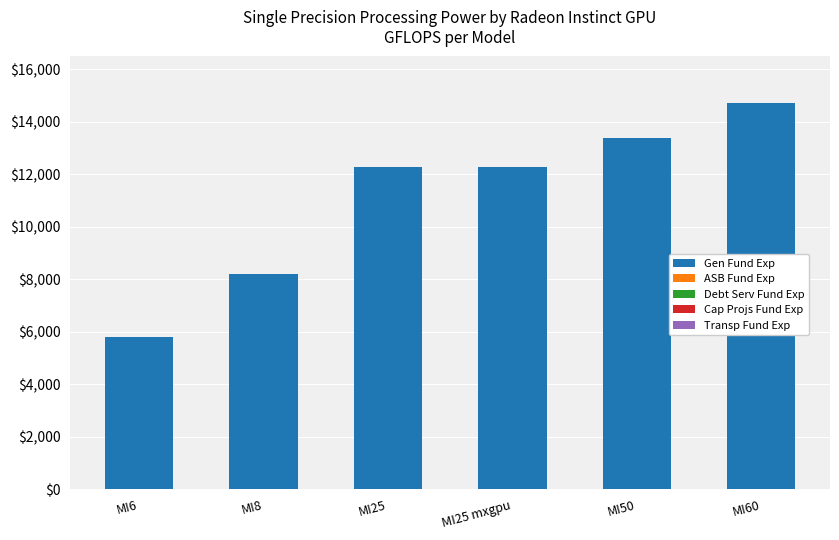

Reading left to right, extract all data points from this chart.

MI6=5800	MI8=8200	MI25=12300	MI25 mxgpu=12300	MI50=13400	MI60=14725